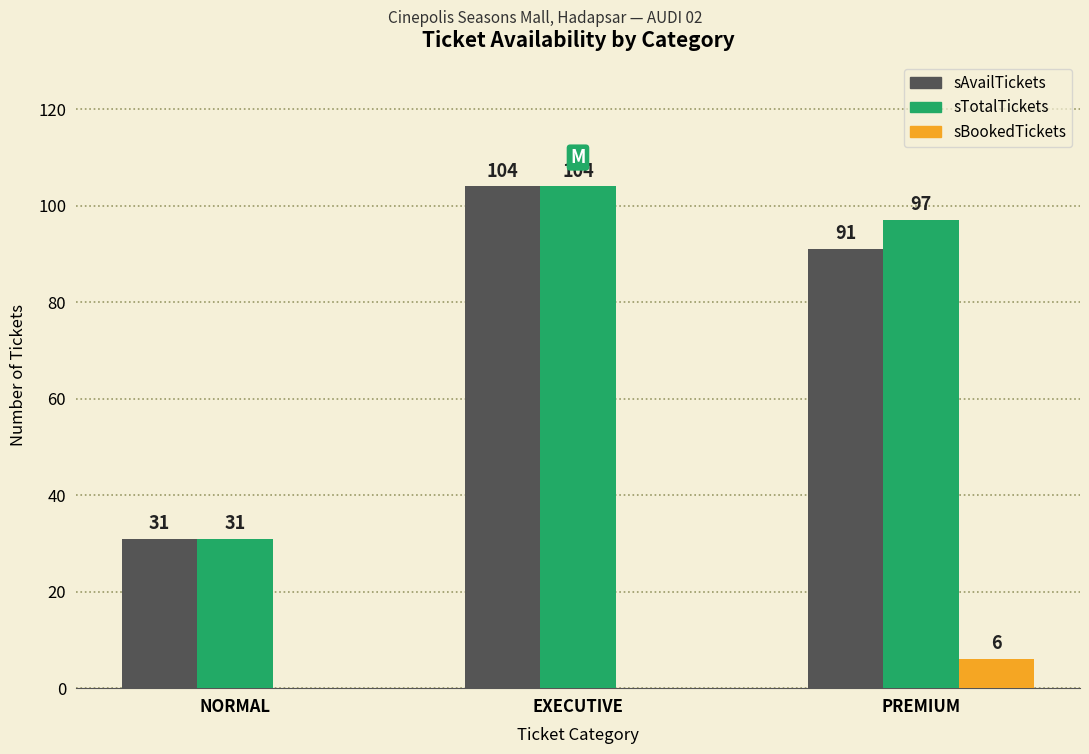

What are all the series names shown in the legend?

sAvailTickets, sTotalTickets, sBookedTickets